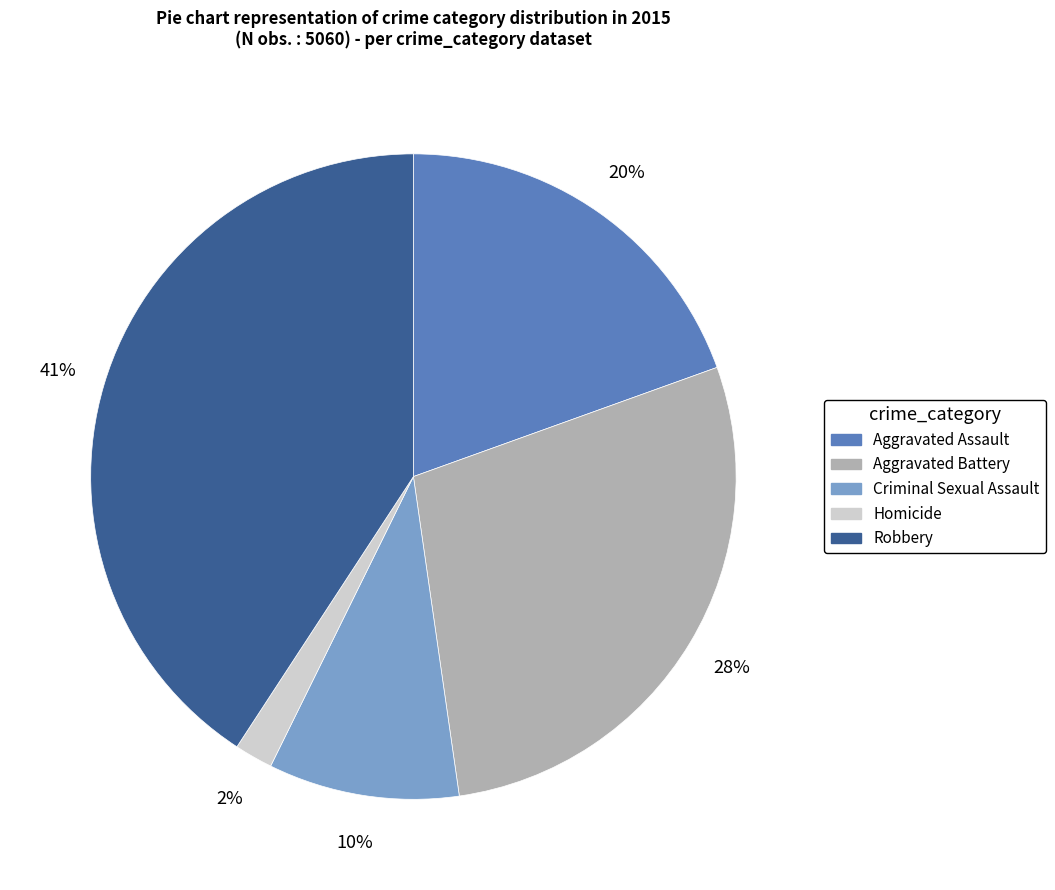

To the nearest percent, what is the difference between the largest and smallest slice percentages?

39%